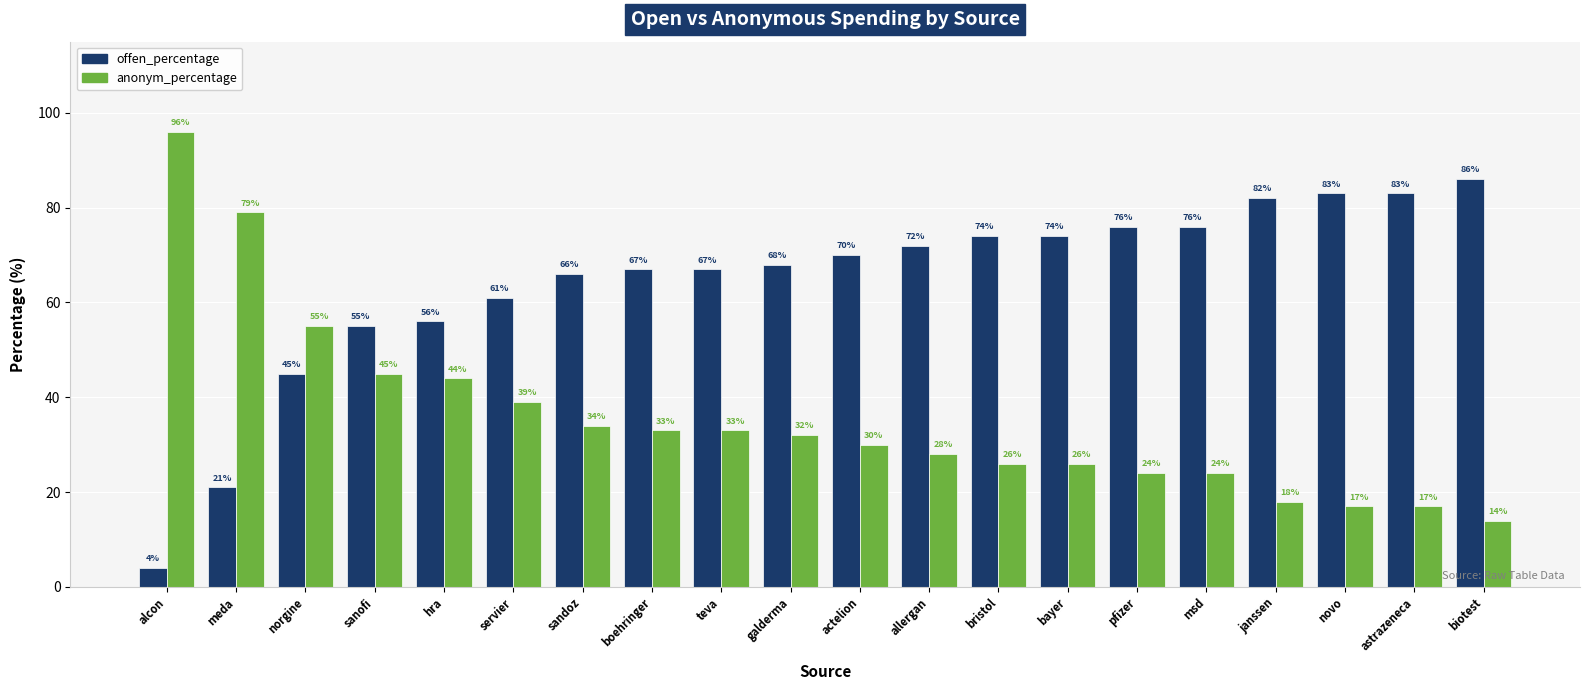

At which label is anonym_percentage closest to 55?

norgine